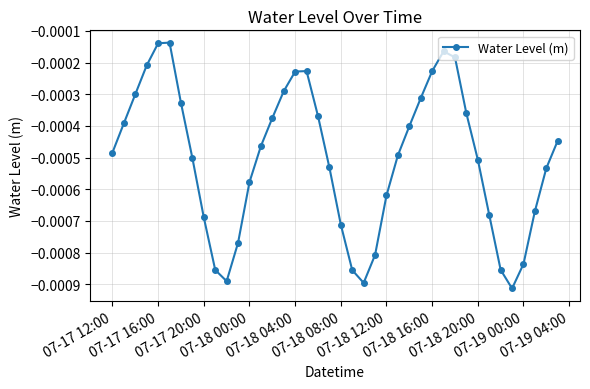

True or false: the data has more than 1 interior local peaks.

True